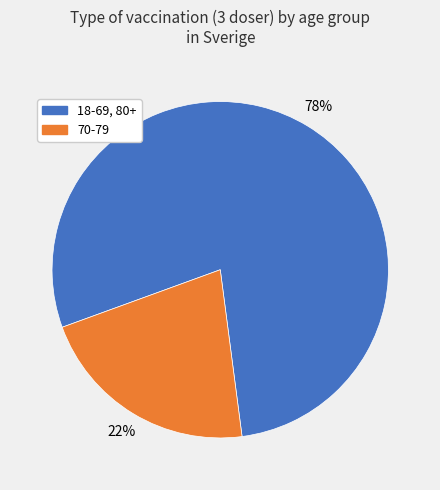

How many segments does this pie chart have?

2